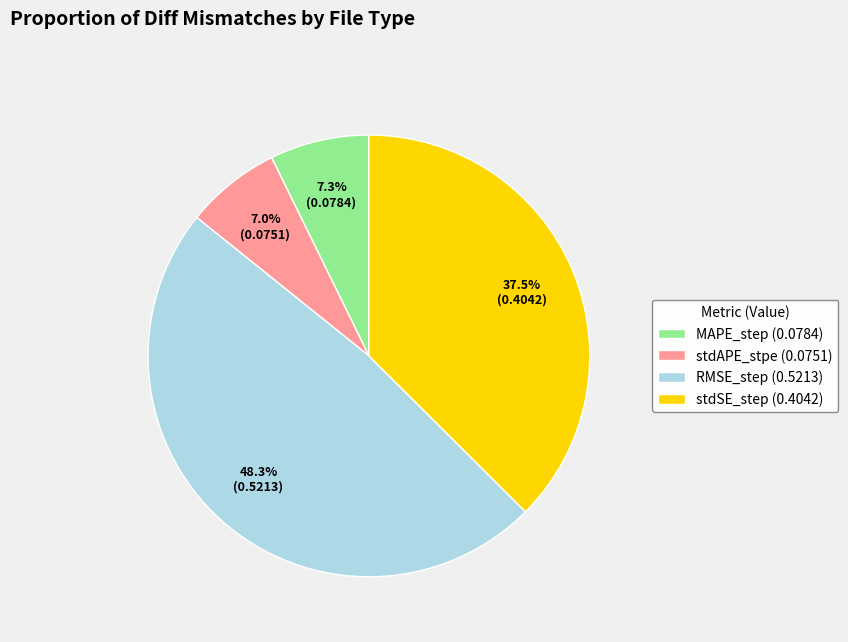

What portion of the pie excludes RMSE_step (0.5213)?

51.7%